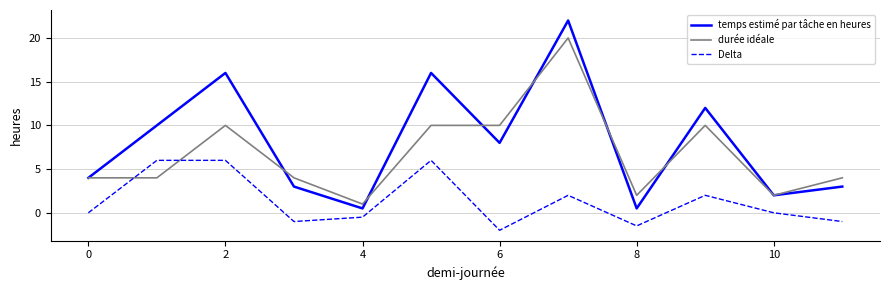

Which series has the largest total across all categories?

temps estimé par tâche en heures